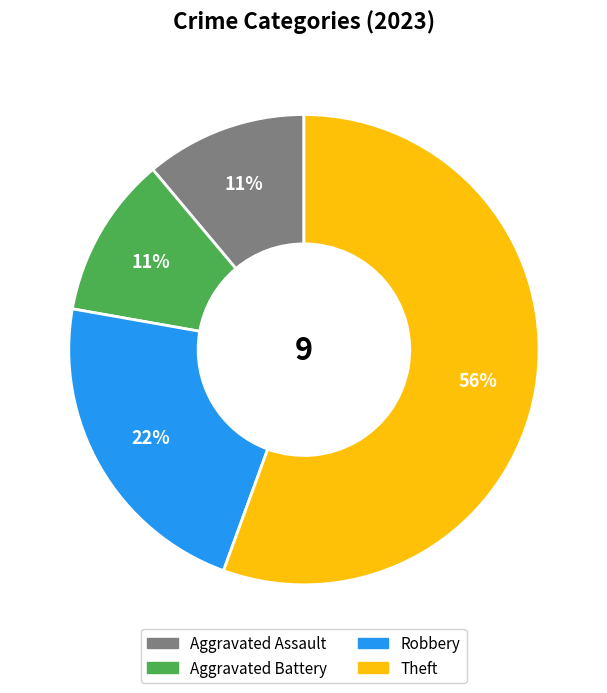

To the nearest percent, what is the average slice percentage?

25%